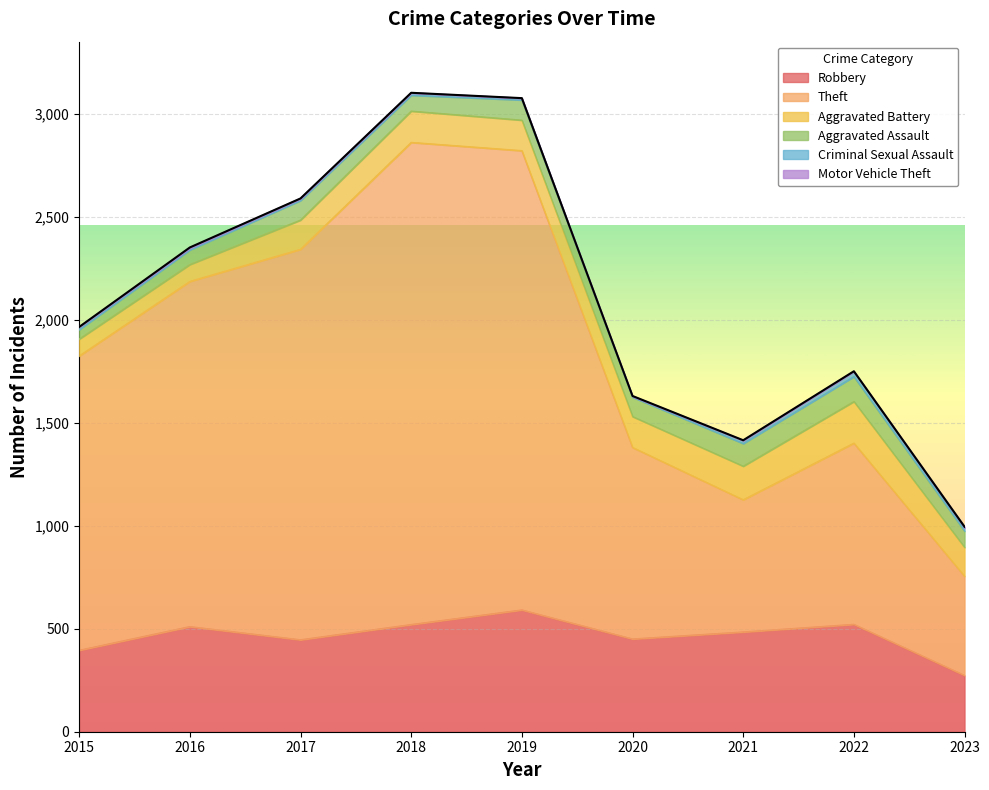

Between 2017 and 2020, which series saw the biggest shift?

Theft